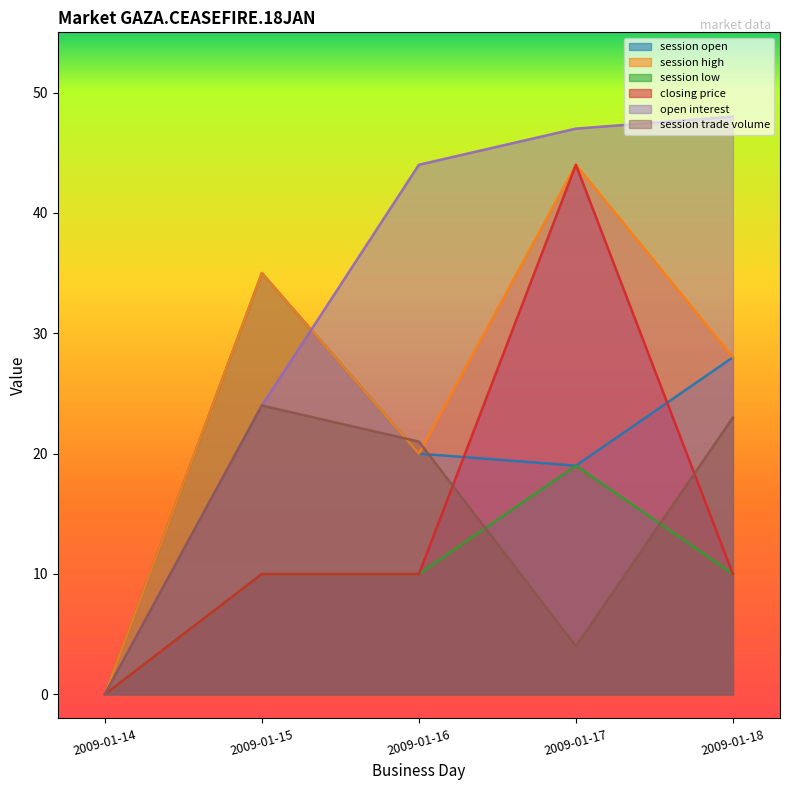

Reading left to right, transcribe all the data shown in this chart.

session open: 0	35	20	19	28
session high: 0	35	20	44	28
session low: 0	10	10	19	10
closing price: 0	10	10	44	10
open interest: 0	24	44	47	48
session trade volume: 0	24	21	4	23